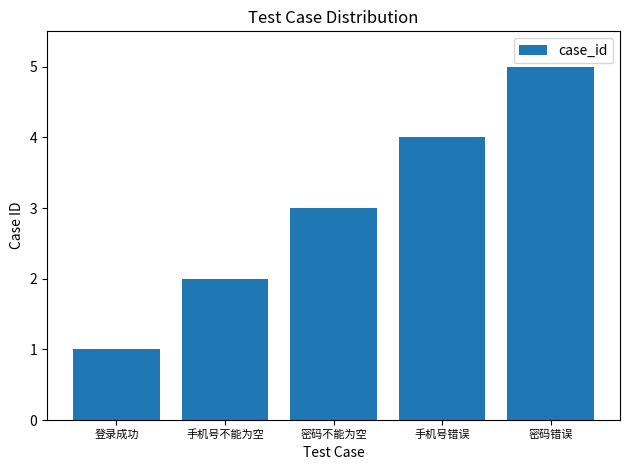

What is the sum of the values at 手机号错误 and 密码错误?

9